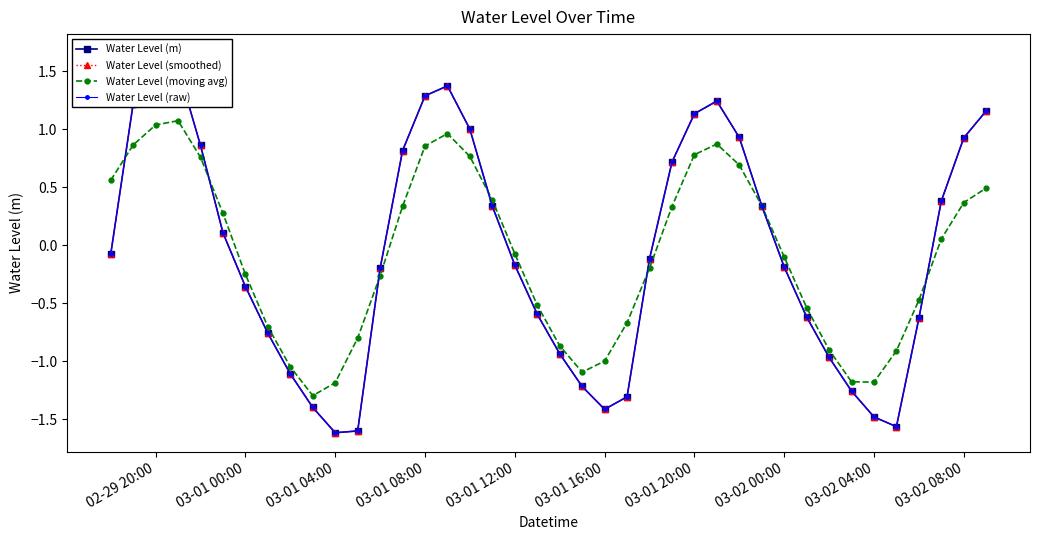

What is the maximum value for Water Level (moving avg)?

1.1